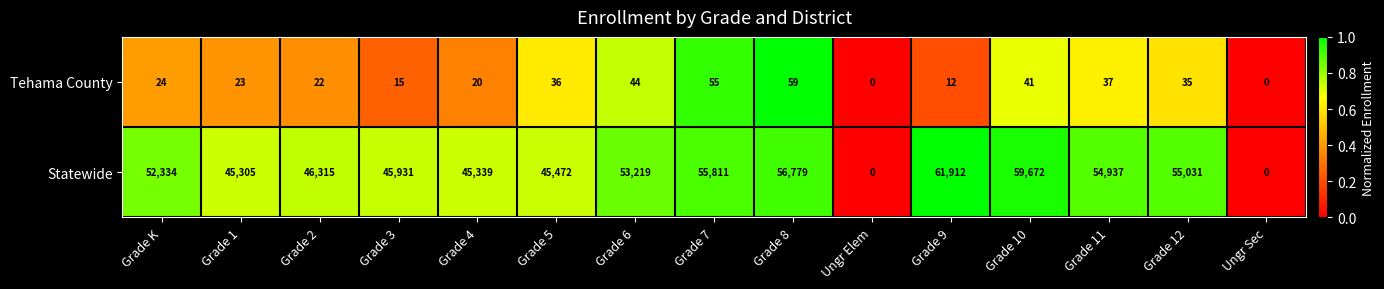

Which series has the largest total across all categories?

Statewide